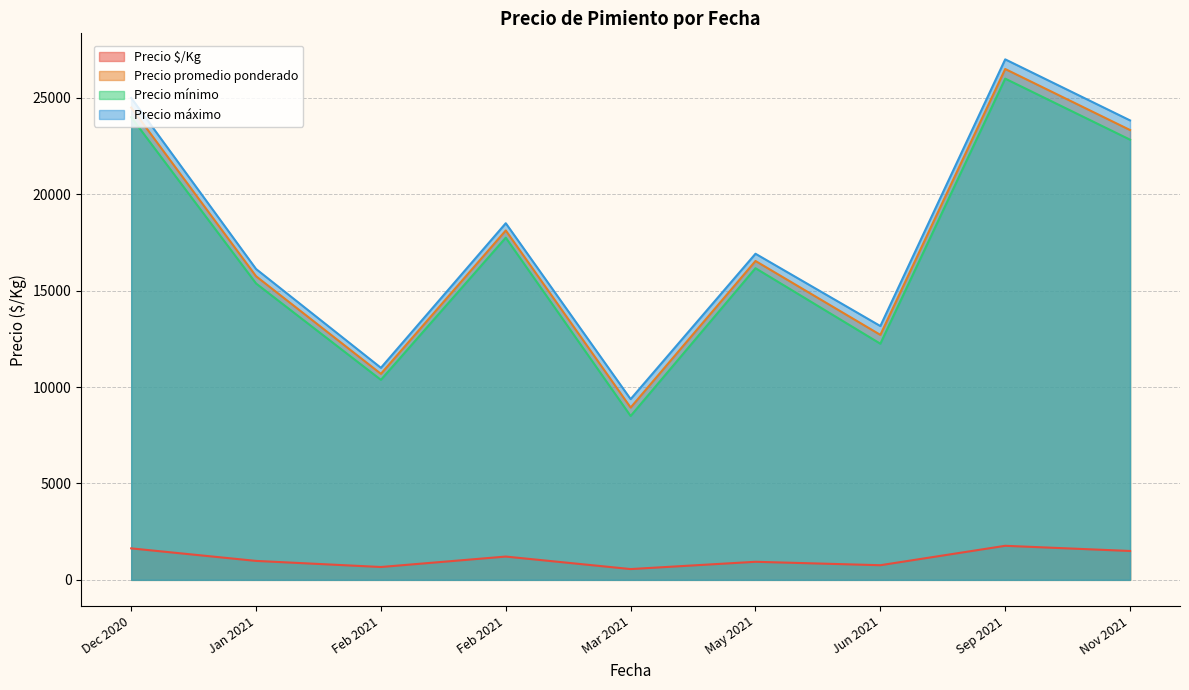

What is the difference between the maximum and minimum values in the Precio promedio ponderado series?

17562.5